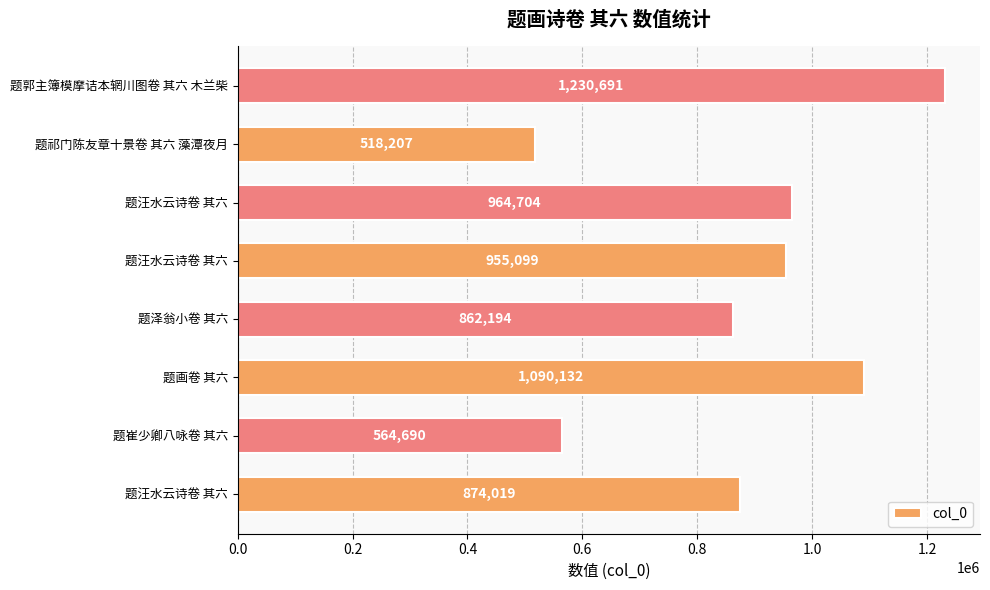

What is the average value?

882467